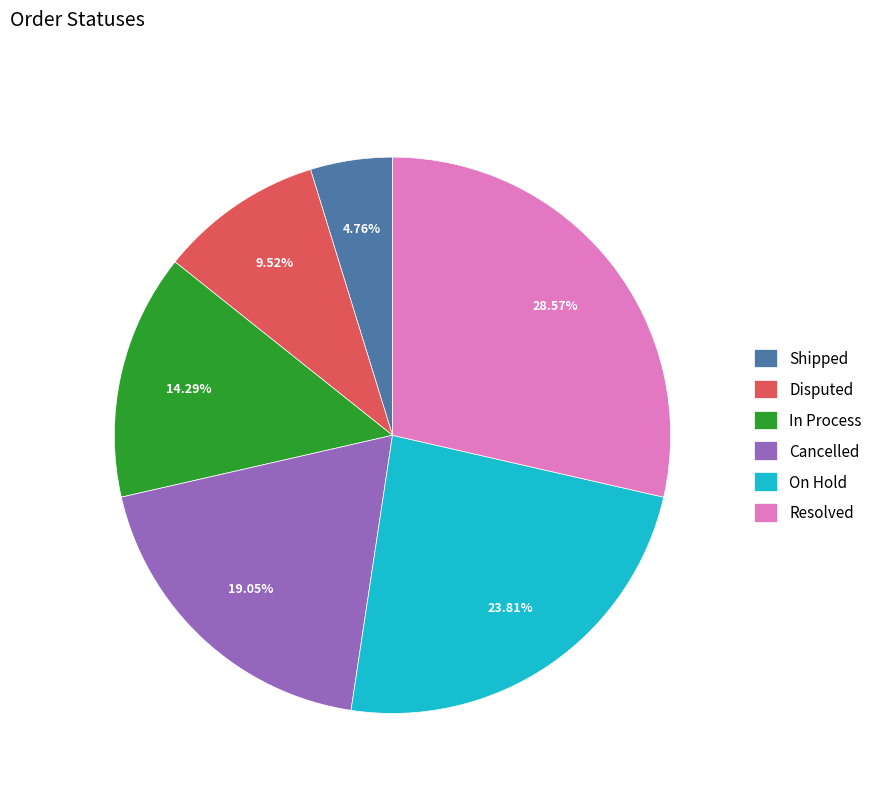

What percentage do On Hold and Shipped together represent?

28.6%